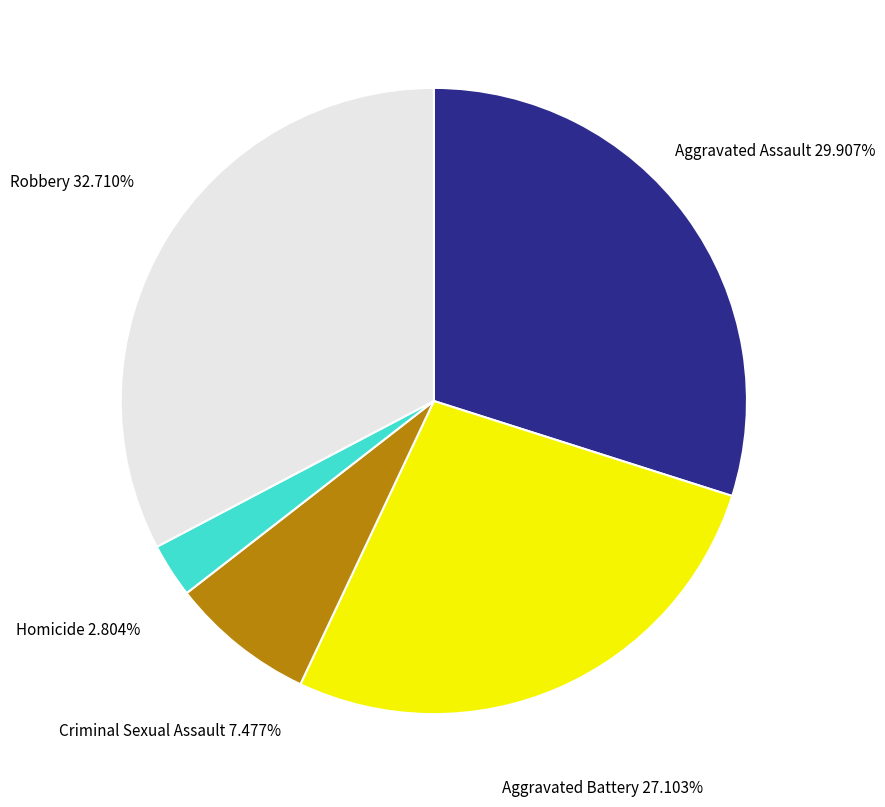

What percentage is the Robbery slice, to the nearest percent?

33%